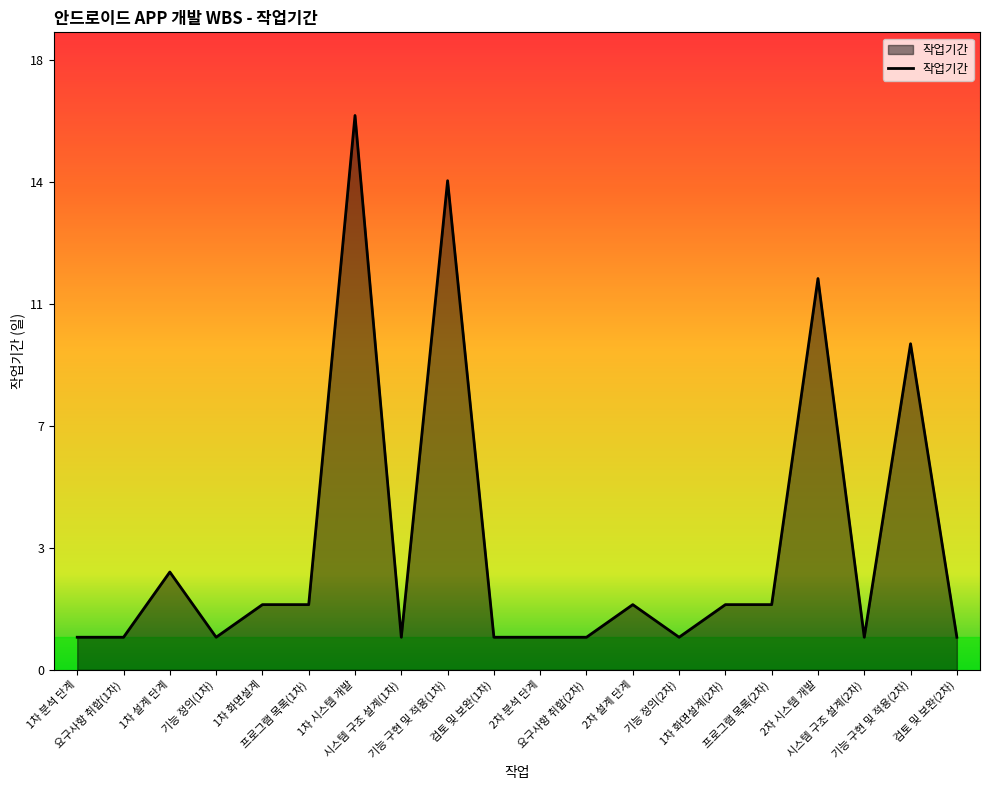

What is the sum of the values at 기능 구현 및 적용(1차) and 프로그램 목록(2차)?

17